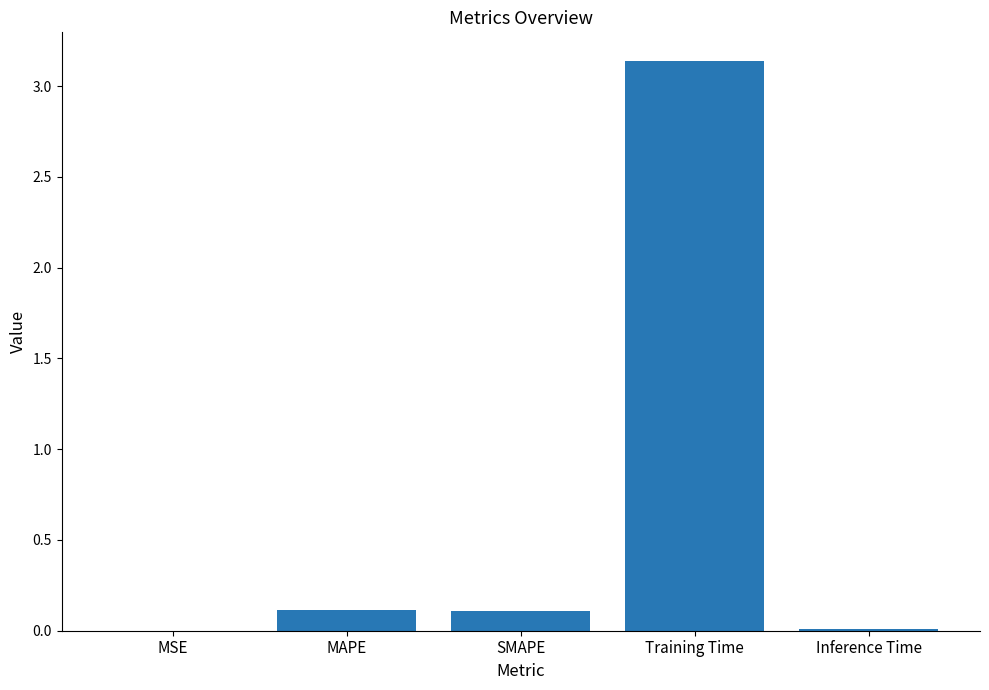

What is the sum of the values at Training Time and MAPE?

3.3